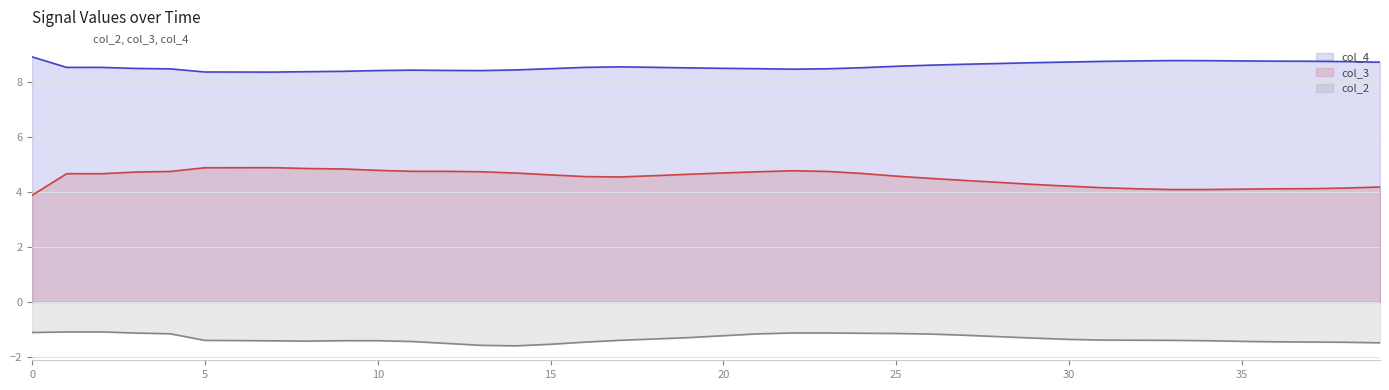

Rank the series by their average value, from highest to lowest.

col_4, col_3, col_2